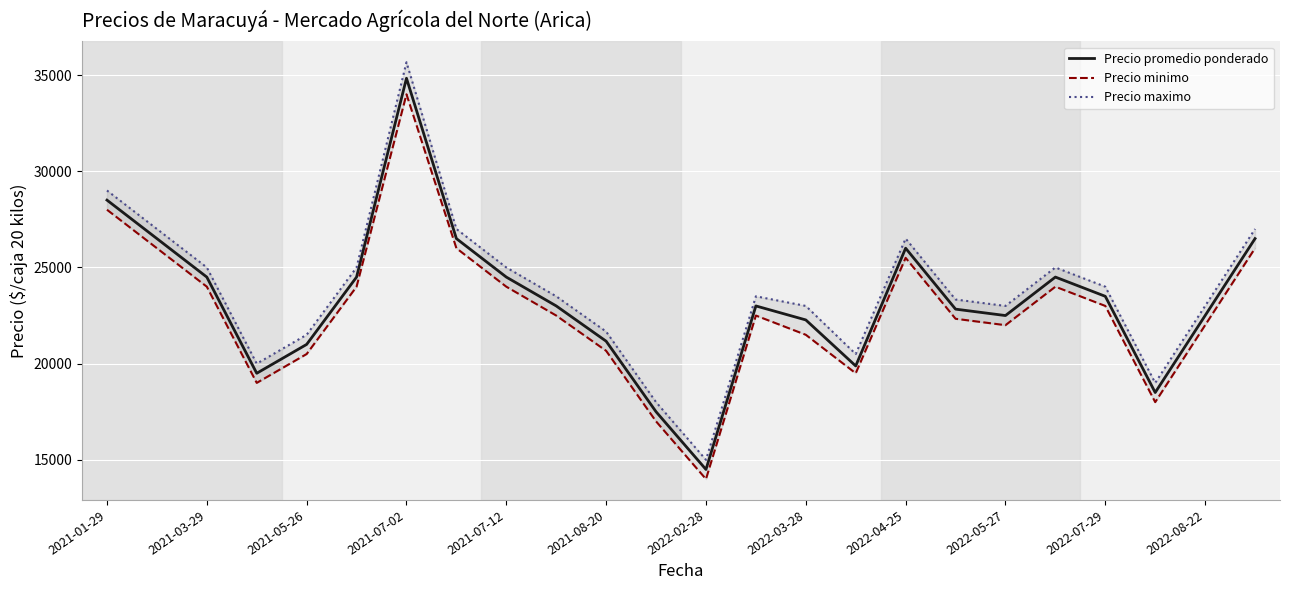

Rank the series by their average value, from lowest to highest.

Precio minimo, Precio promedio ponderado, Precio maximo